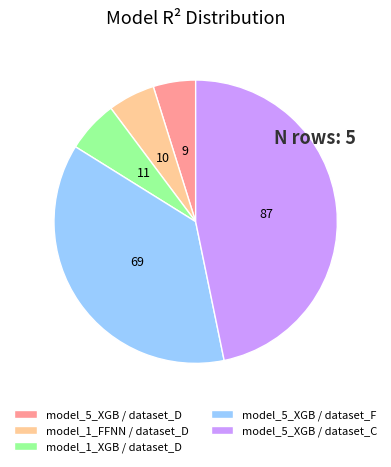

Approximately how many times larger is the value at model_5_XGB / dataset_C compared to model_5_XGB / dataset_F?

1.3